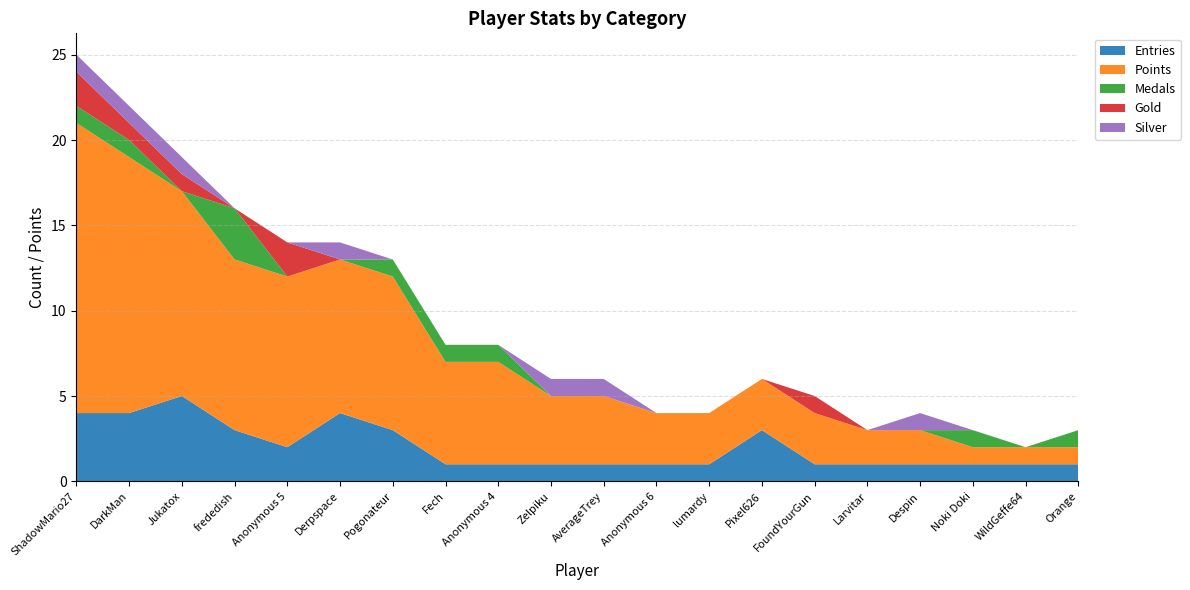

Reading left to right, list all the values displayed in this chart.

Entries: 4	4	5	3	2	4	3	1	1	1	1	1	1	3	1	1	1	1	1	1
Points: 17	15	12	10	10	9	9	6	6	4	4	3	3	3	3	2	2	1	1	1
Medals: 1	1	0	3	0	0	1	1	1	0	0	0	0	0	0	0	0	1	0	1
Gold: 2	1	1	0	2	0	0	0	0	0	0	0	0	0	1	0	0	0	0	0
Silver: 1	1	1	0	0	1	0	0	0	1	1	0	0	0	0	0	1	0	0	0